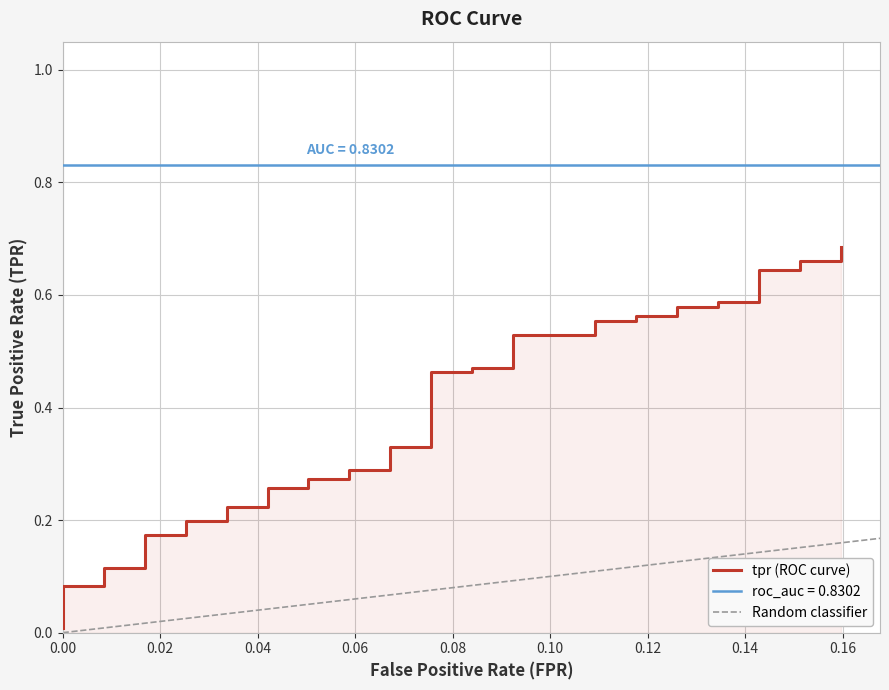

True or false: there are more than 1 points higher than both neighbors.

False